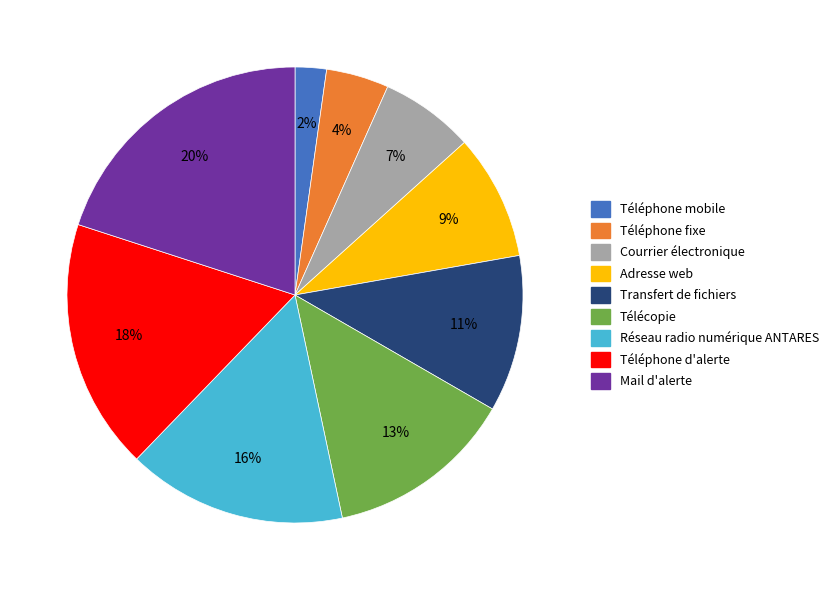

To the nearest percent, what is the combined percentage of Adresse web and Téléphone mobile?

11%